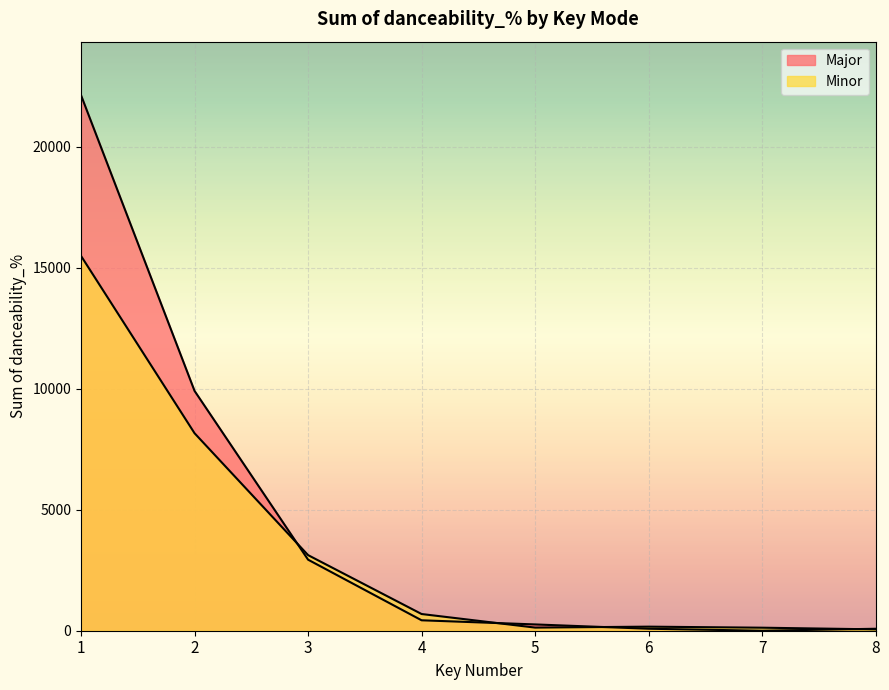

List the series in order of their overall mean, highest first.

Major, Minor